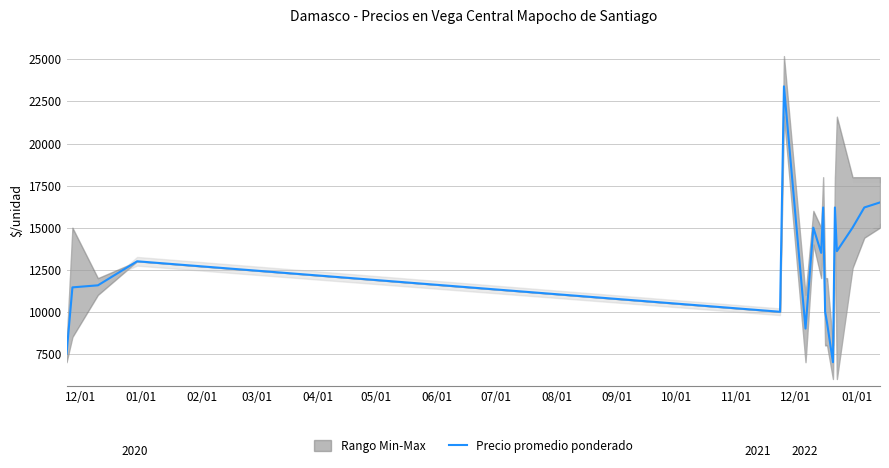

How many values are below 13500?

9